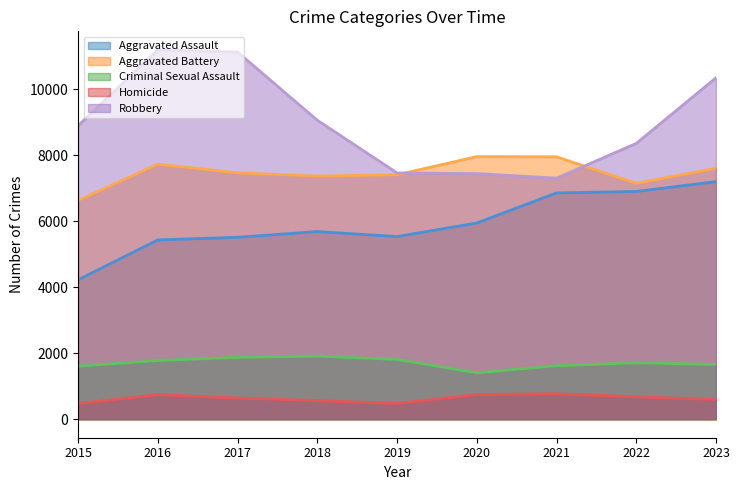

The value of Criminal Sexual Assault at 2017 is 633. True or false?

False